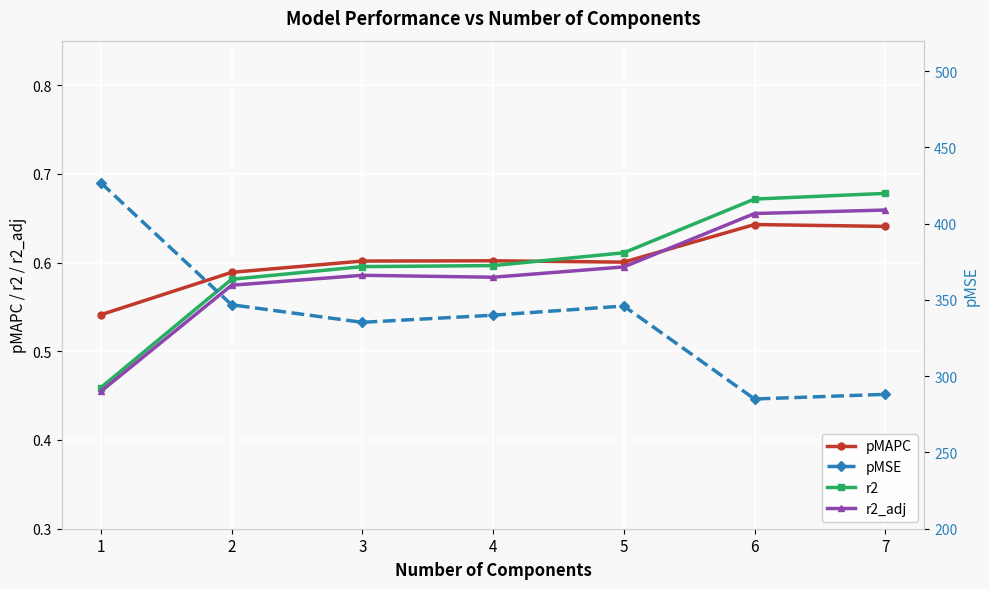

True or false: pMSE and pMAPC intersect in this chart.

False